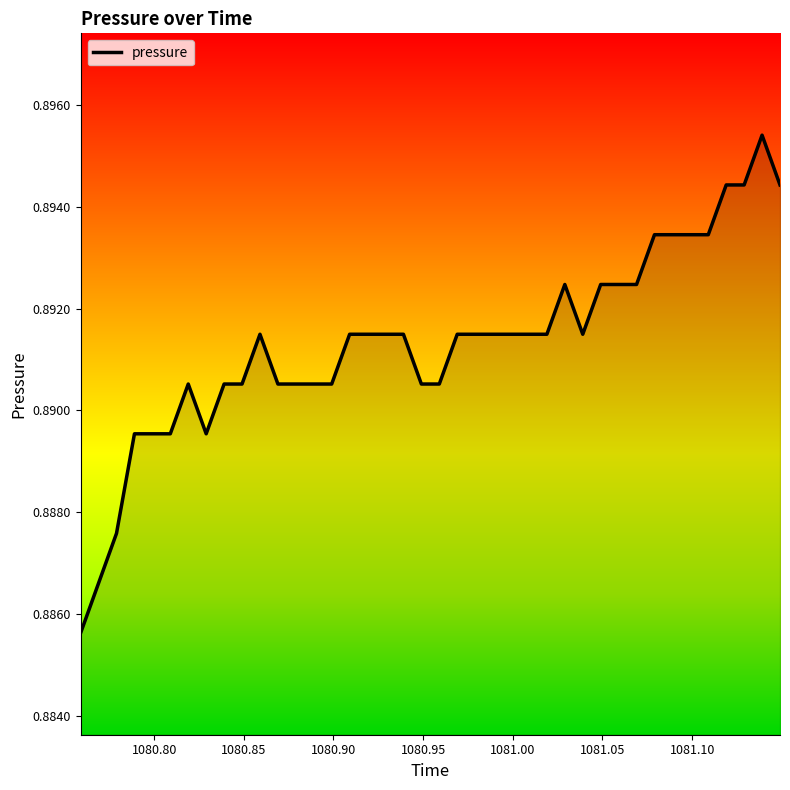

Does the chart have visible grid lines?

No